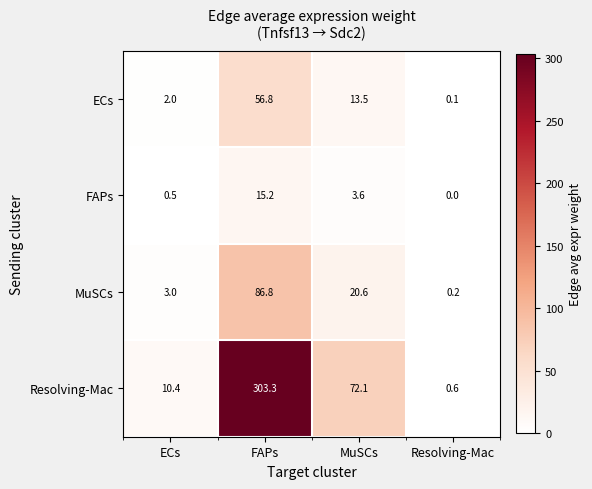

What is the total value across all series at MuSCs?

109.8